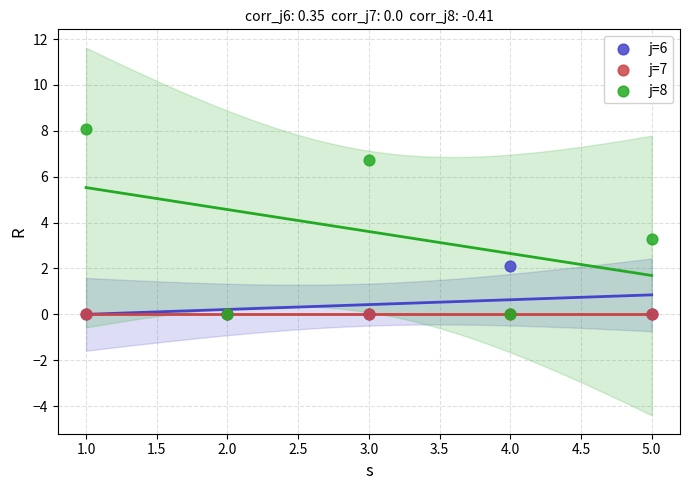

Across all series, what Y value is closest to 4?

3.3